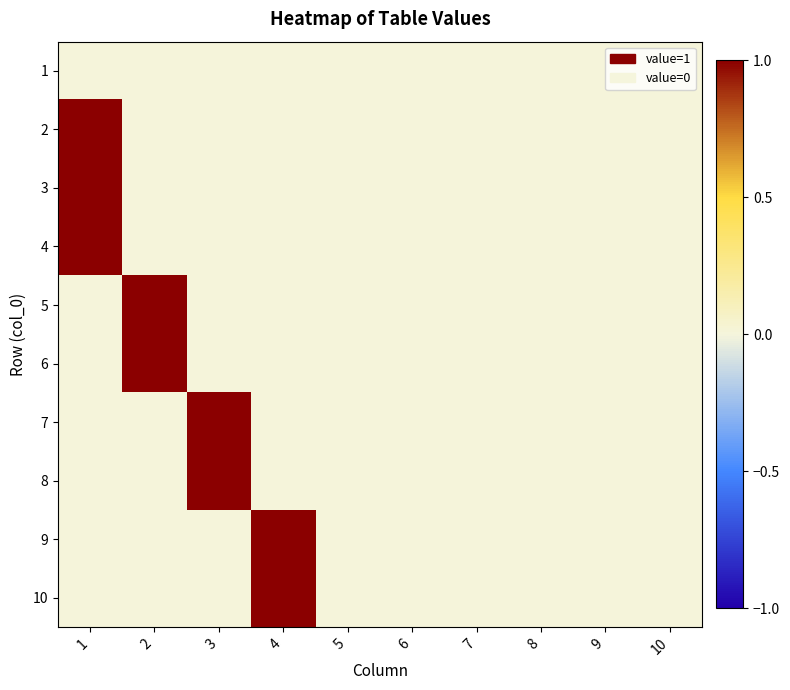

How many distinct data groups are displayed?

10